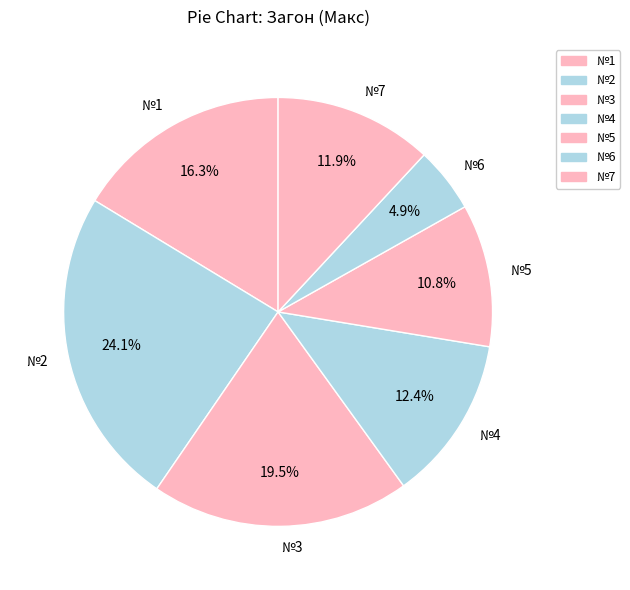

To the nearest percent, what percentage of the pie is №4?

12%